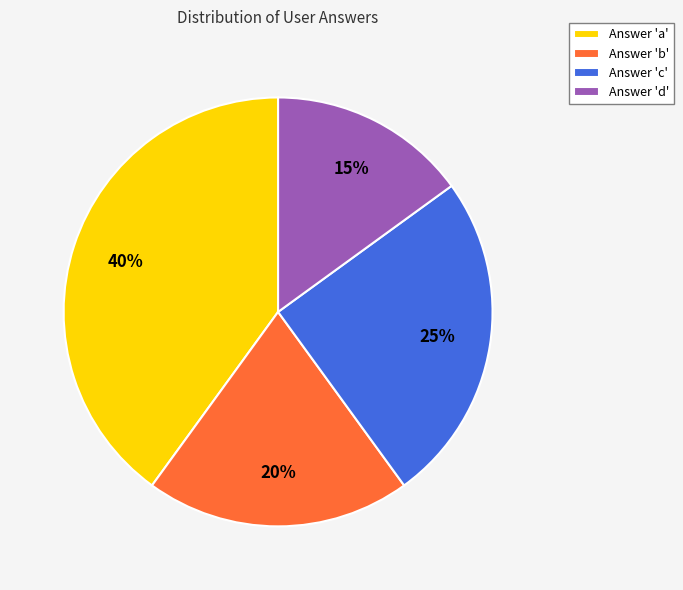

To the nearest percent, what is the difference between the largest and smallest slice percentages?

25%